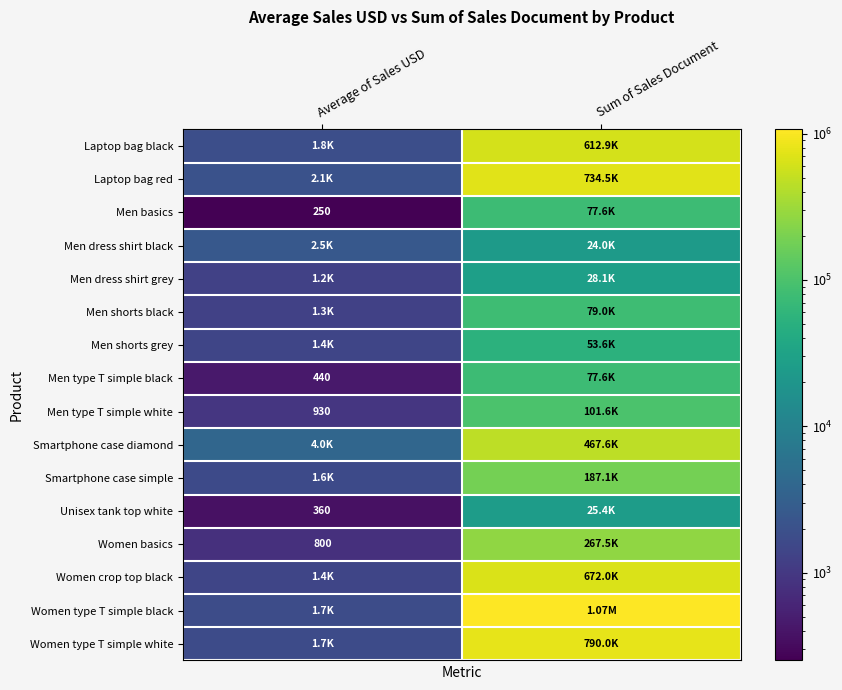

What is the average value of the Men shorts black series?

40128.0